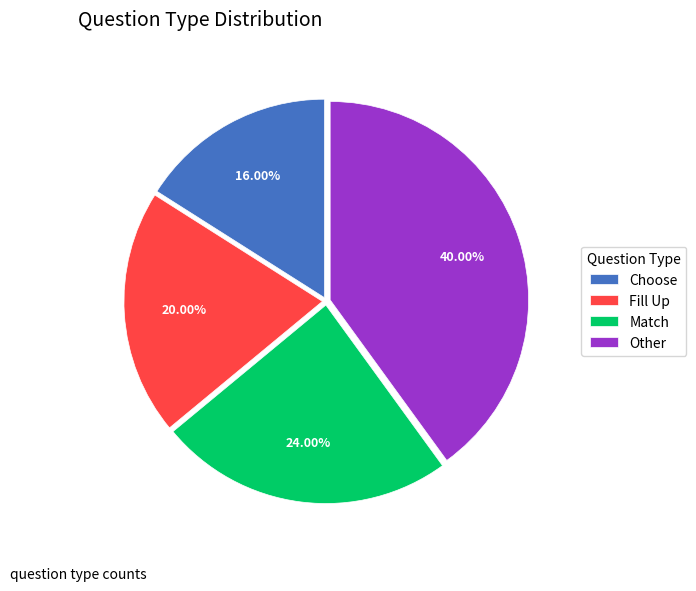

Rank the categories by value from lowest to highest.

Choose, Fill Up, Match, Other